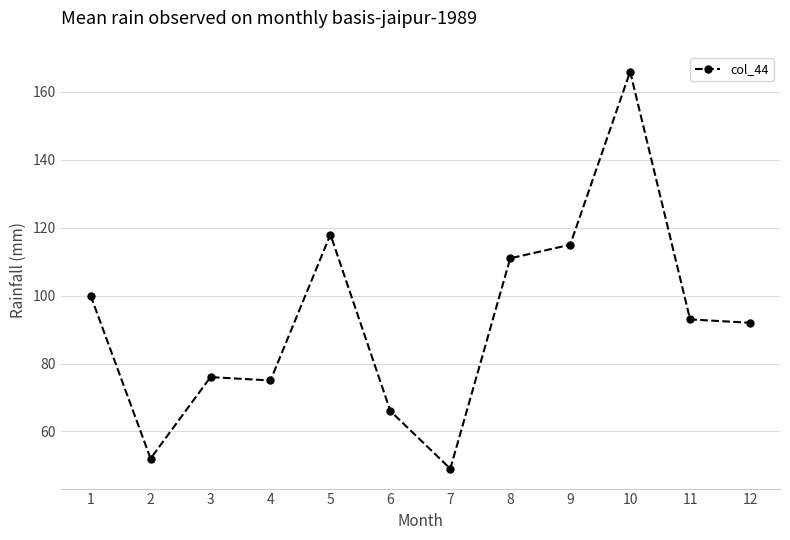

What is the approximate value at 7, to the nearest 5?

50